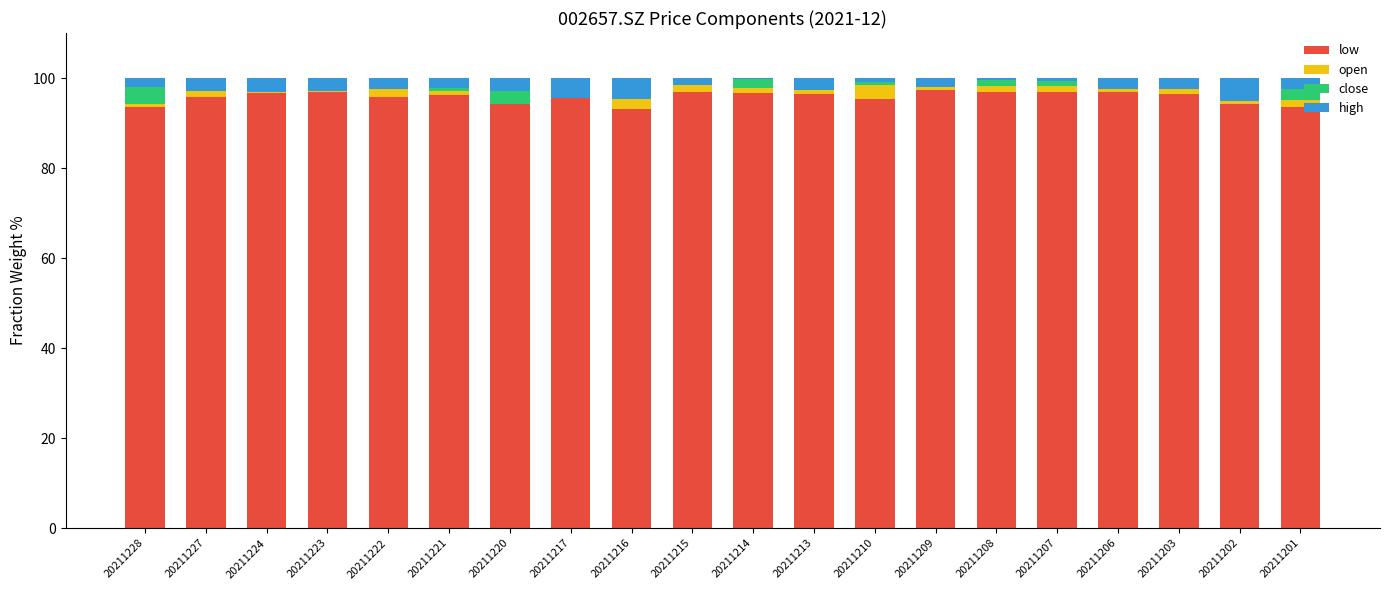

True or false: low has a value of 97.0 at 20211215.

True